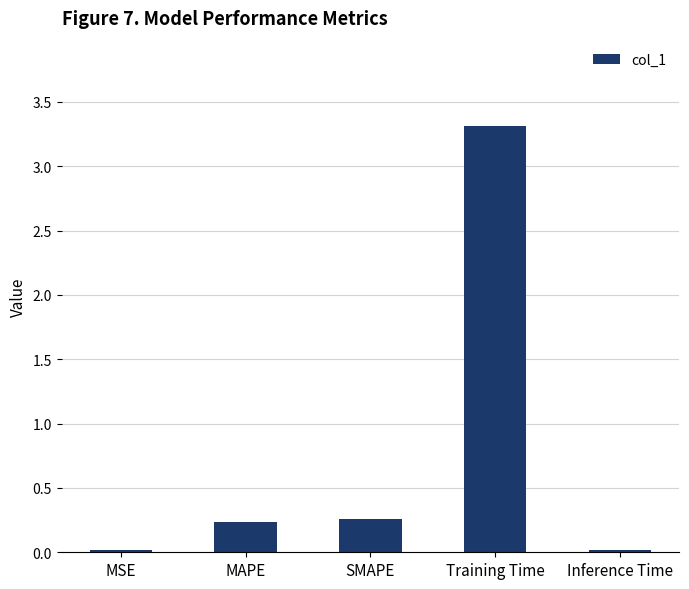

What is the sum of all values?

3.8